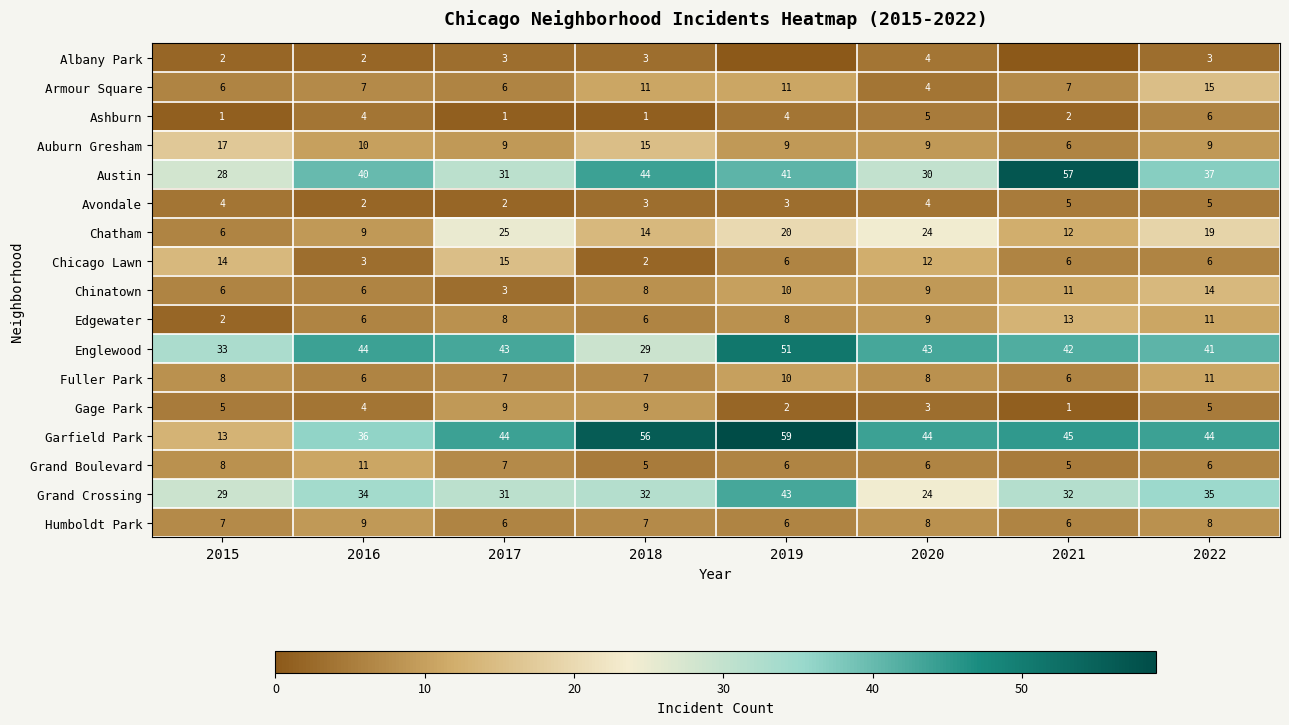

The Ashburn series shows 1 at 2018. True or false?

True